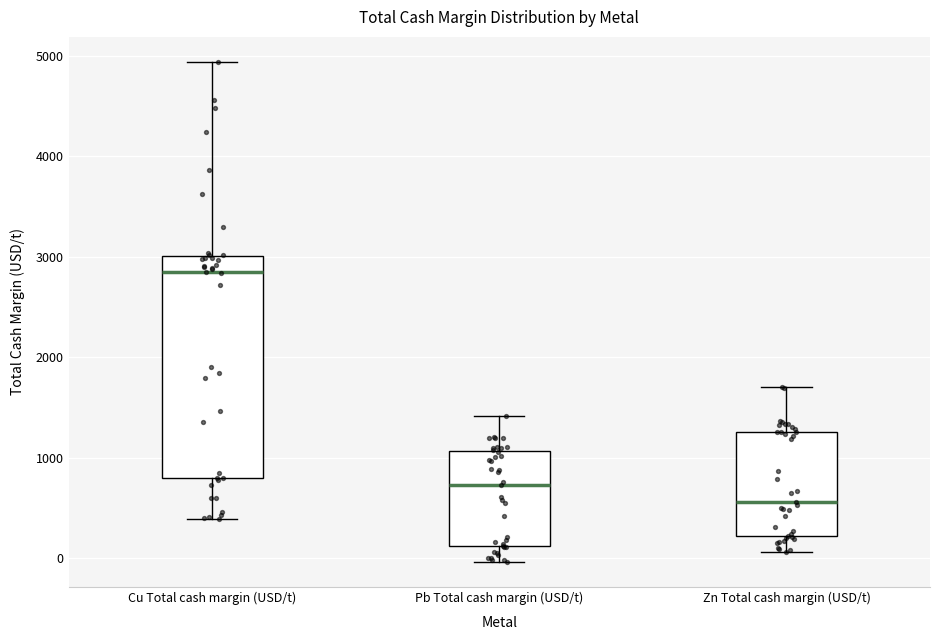

Where is the upper edge of the box for Pb Total cash margin (USD/t) on the y-axis? The values are not printed on the chart, so give them approximately, as read against the axis.

1100